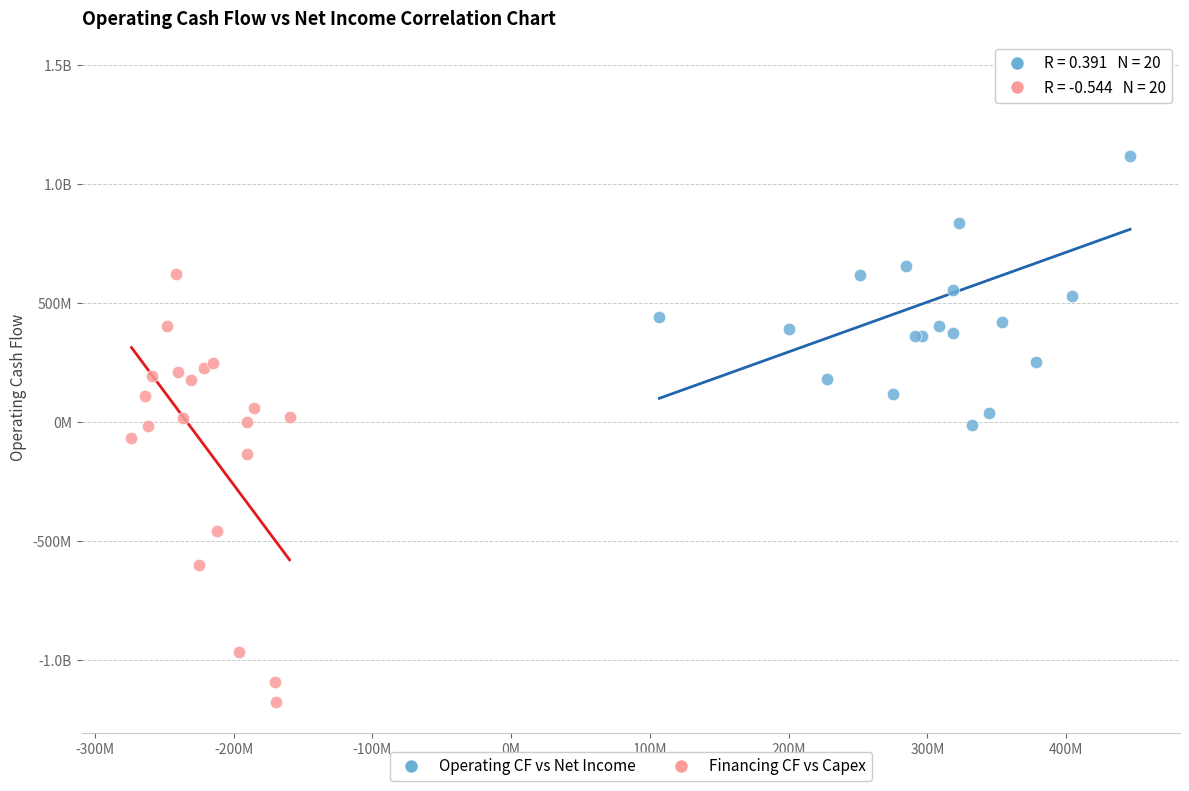

What are all the series names shown in the legend?

Operating CF vs Net Income, Financing CF vs Capex